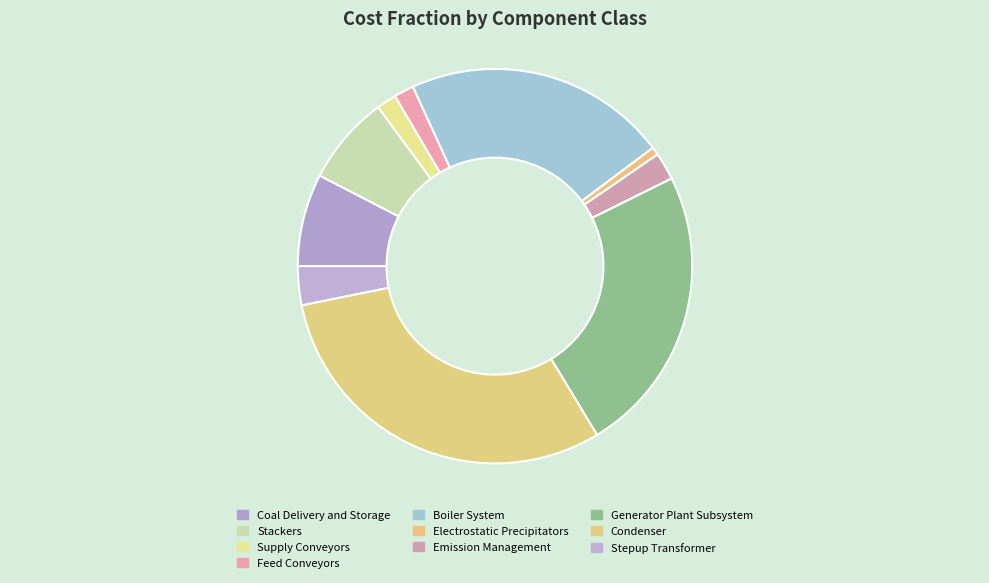

Does any single category account for the majority?

No